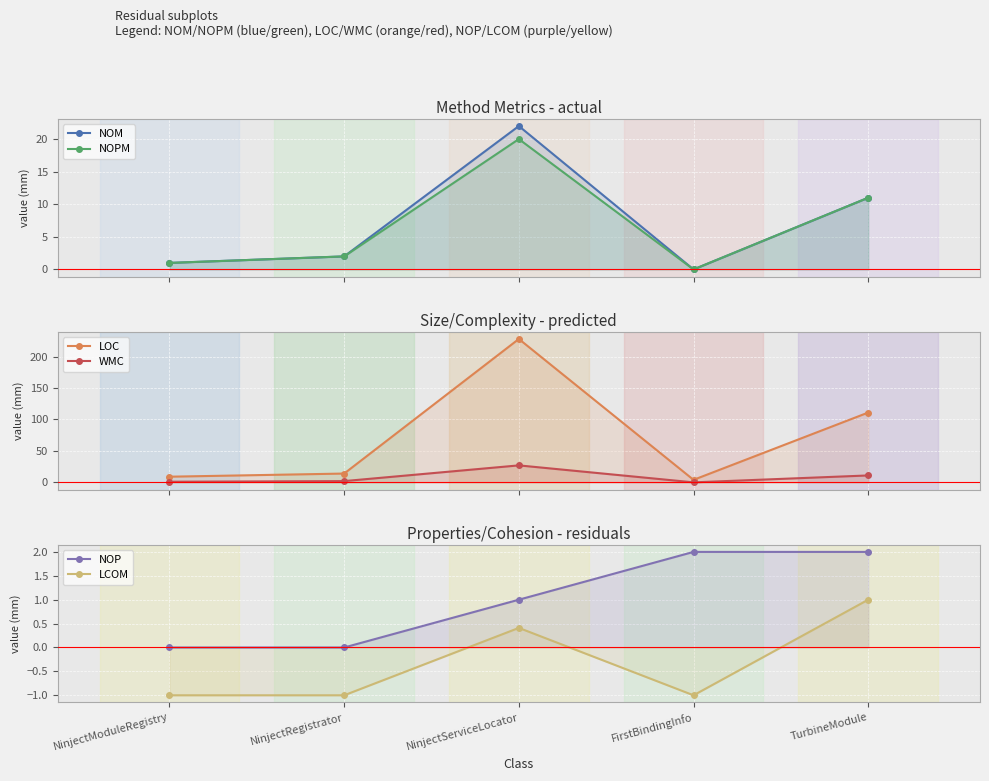

True or false: NOM and WMC cross at least once.

False